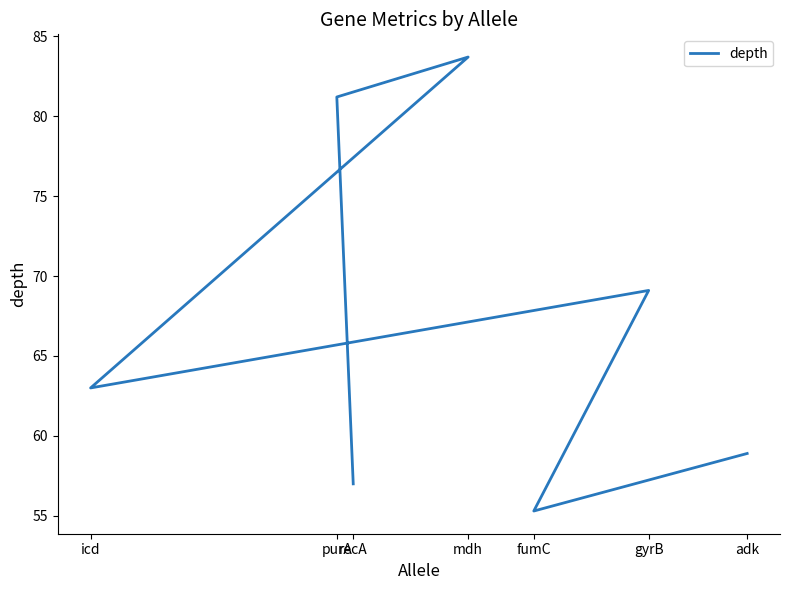

At which category does the chart reach its peak across all series?

mdh